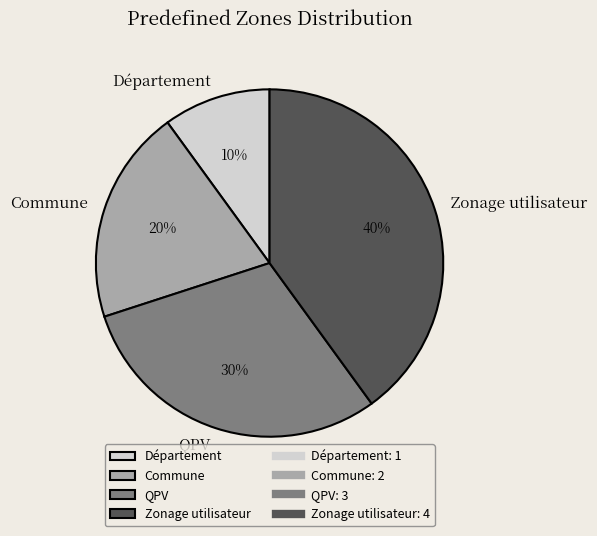

To the nearest percent, what percentage of the pie is Zonage utilisateur?

40%